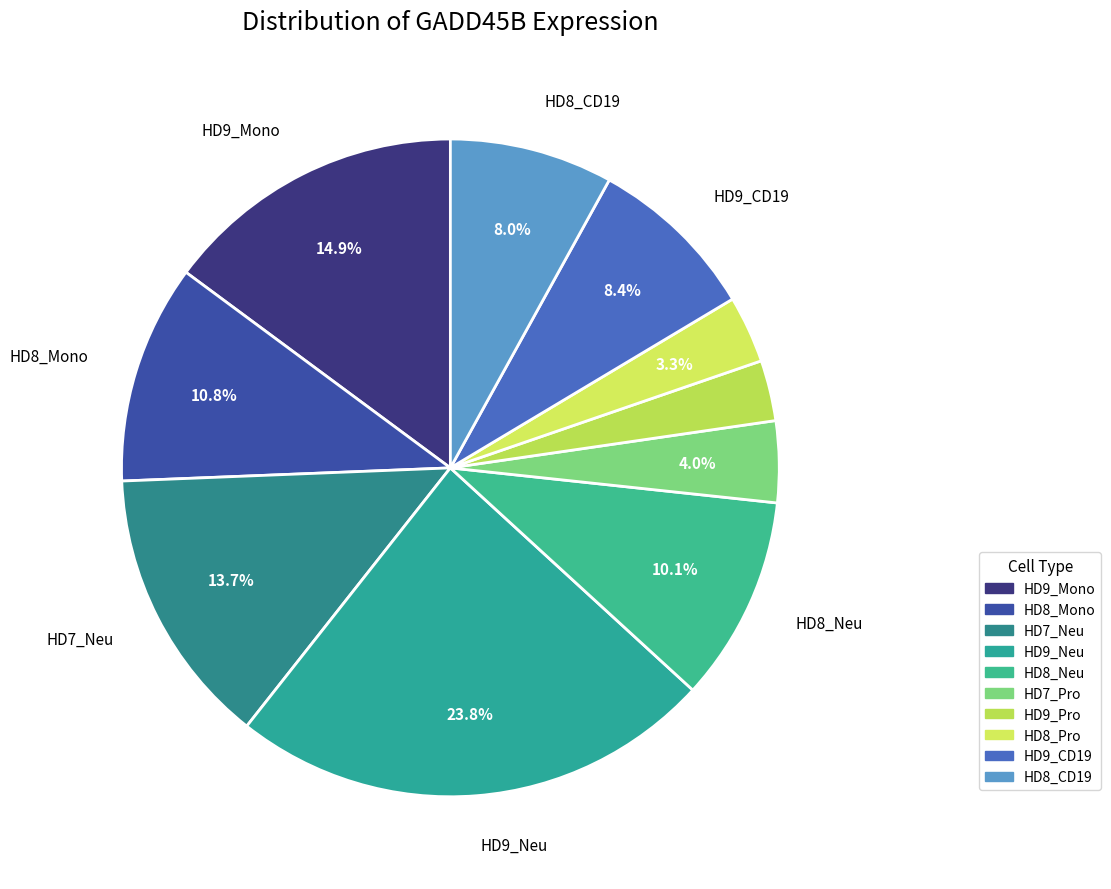

What percentage is the HD9_CD19 slice, to the nearest percent?

8%